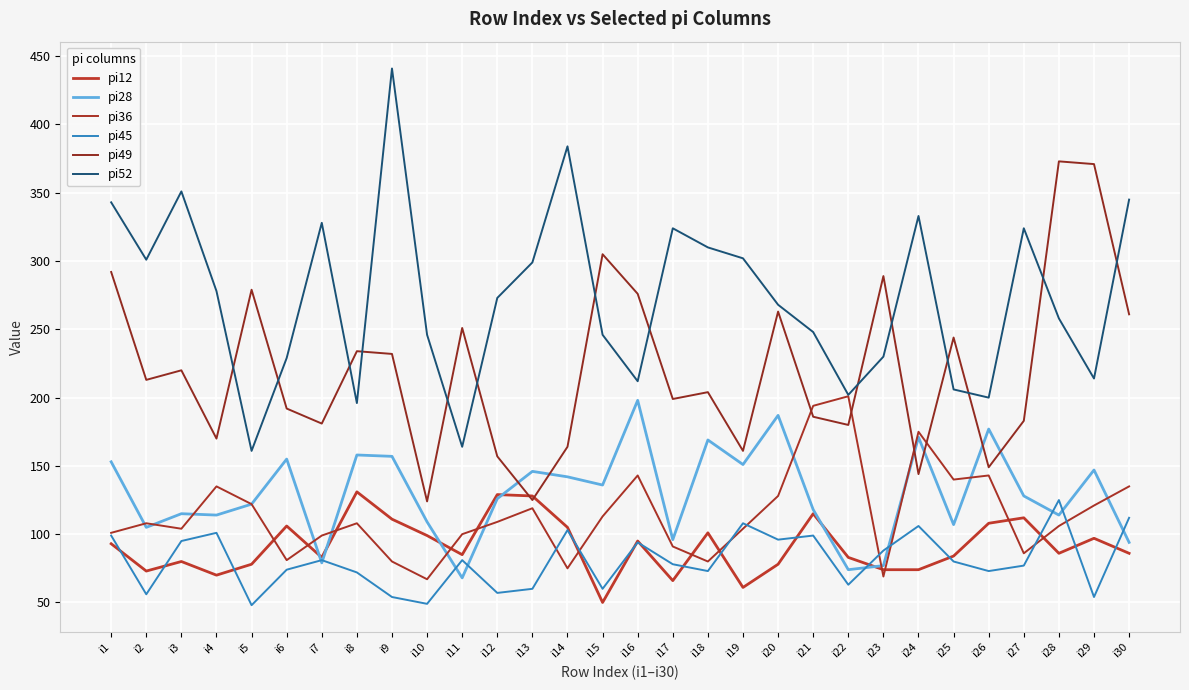

Is this an area chart (filled region under the line)?

No